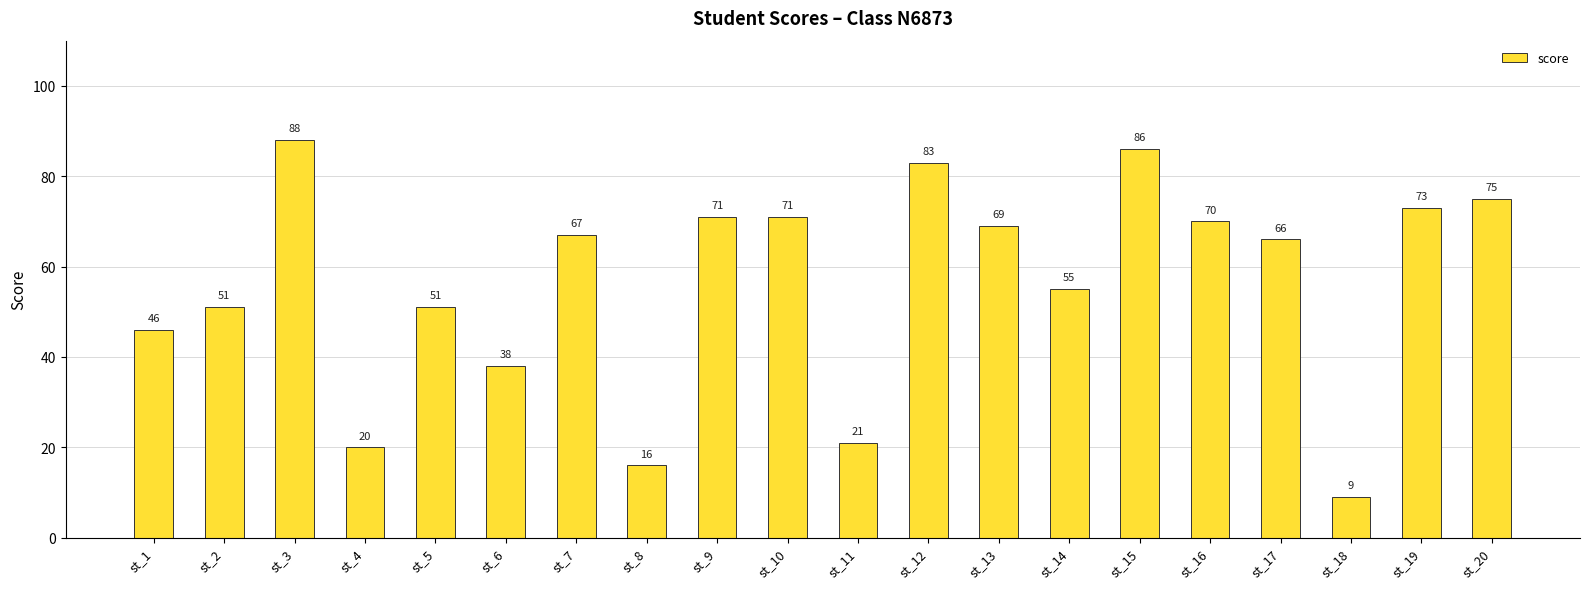

What is the maximum value shown in the chart?

88